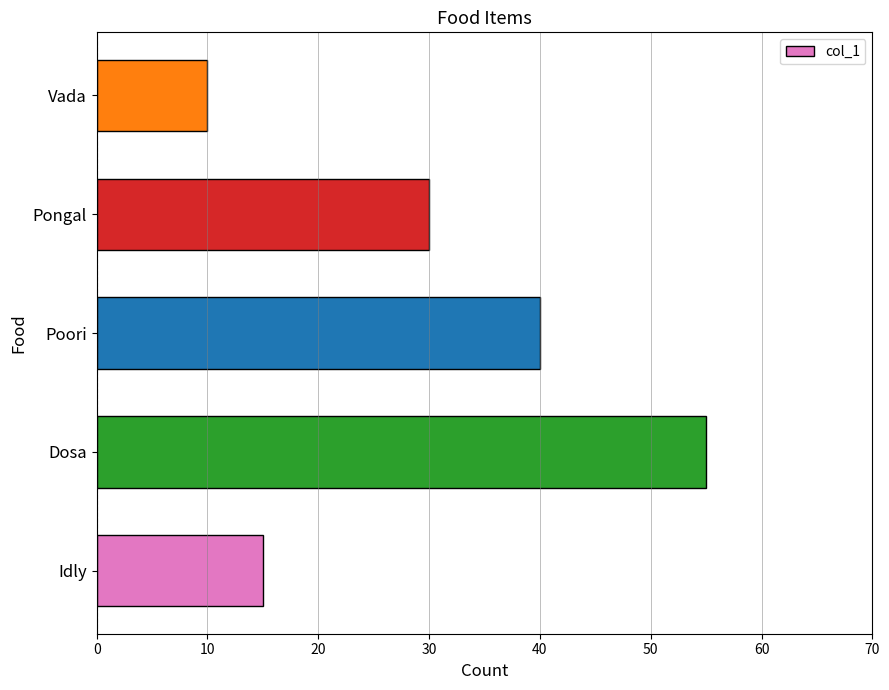

How many bars are there in total?

5